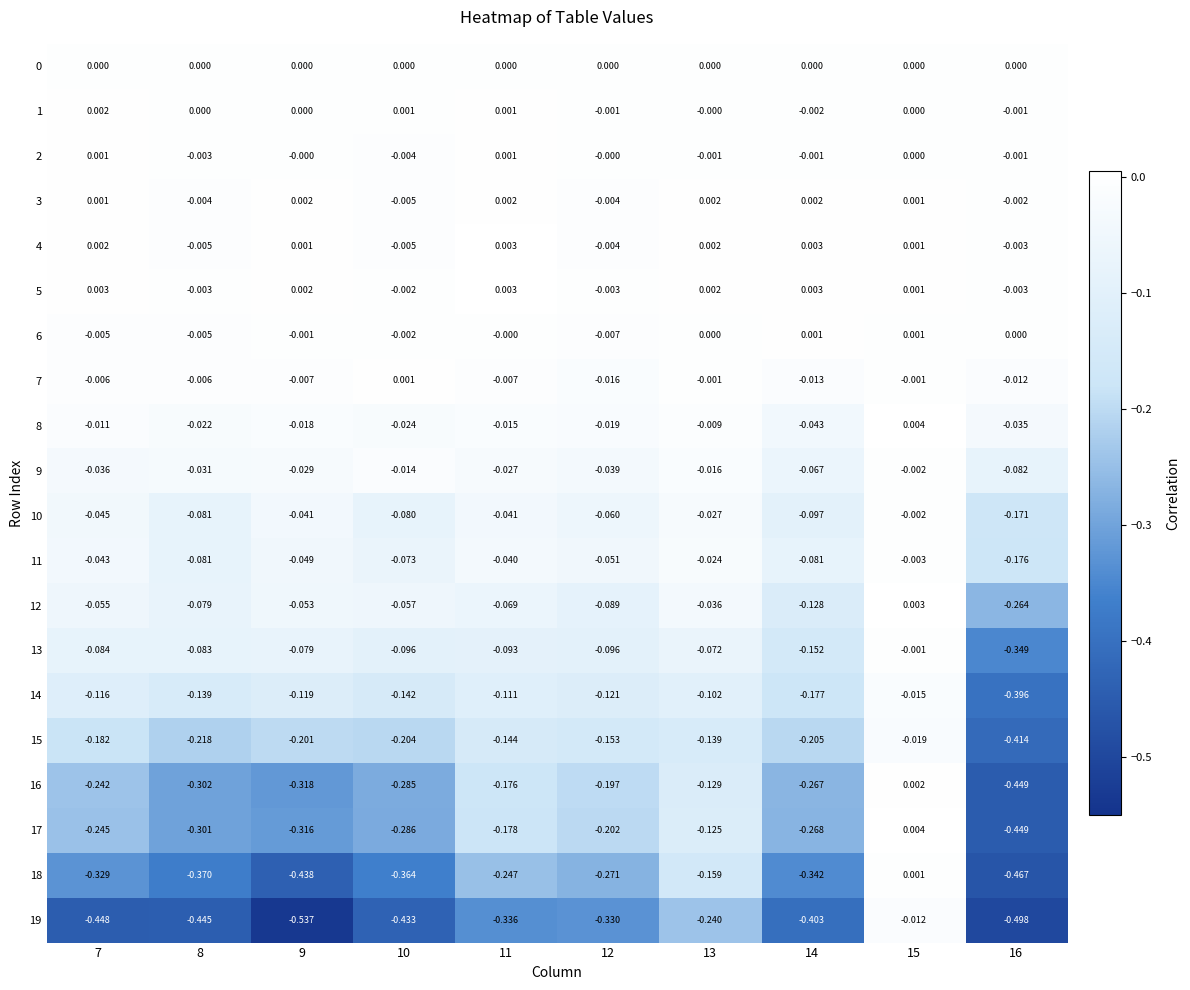

Is the value of 4 at 7 greater than the value of 0 at 8?

Yes